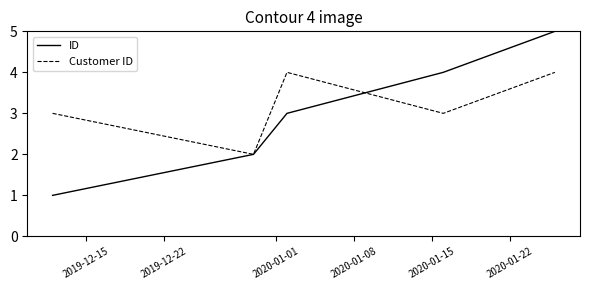

Rank the series by their average value, from highest to lowest.

Customer ID, ID